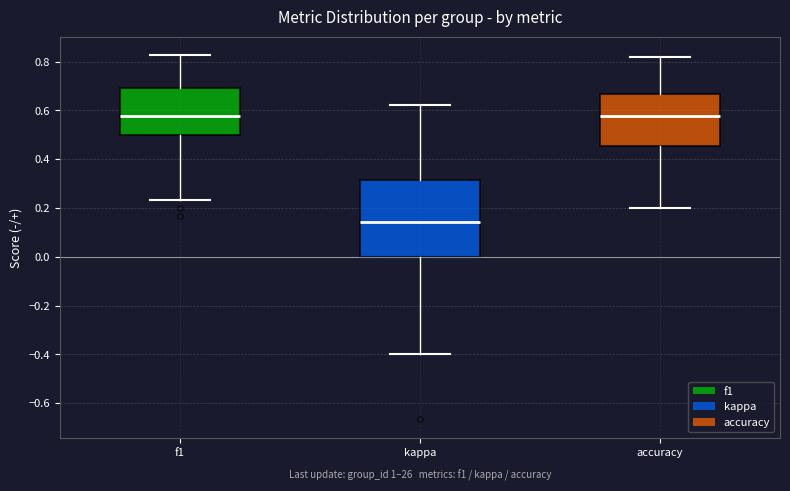

Which box is the tallest, from its lower edge to its upper edge?

kappa